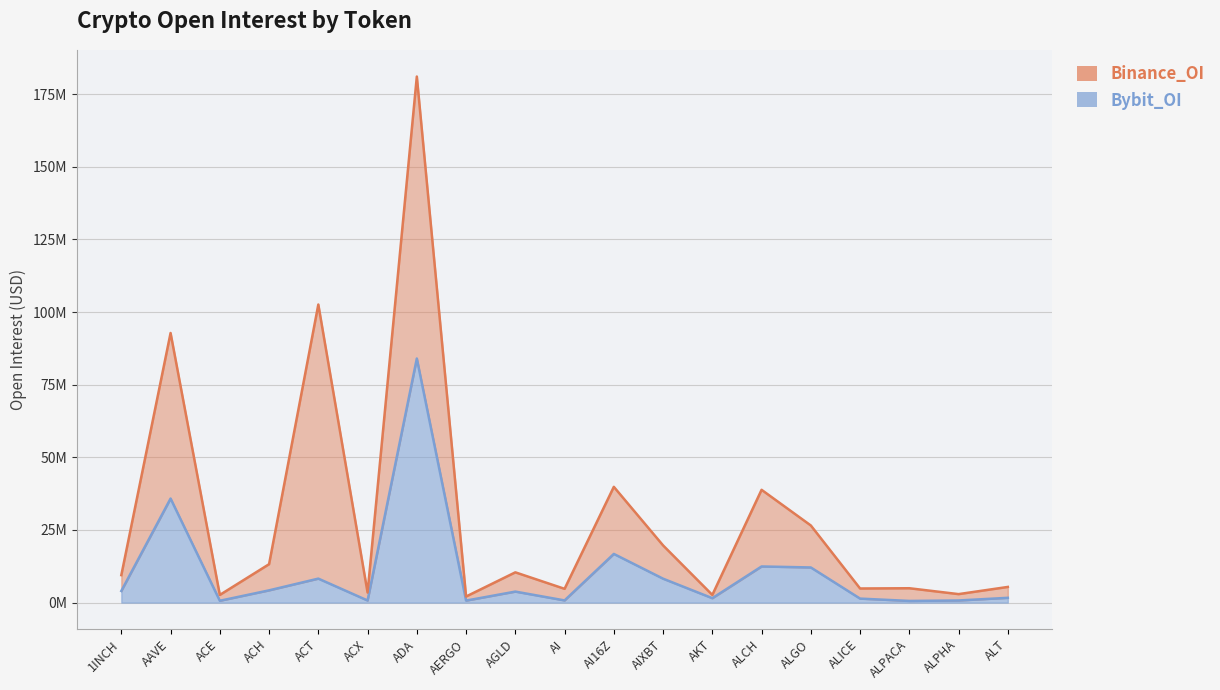

How many interior local valleys (lower than both neighbors) does the data have?

6